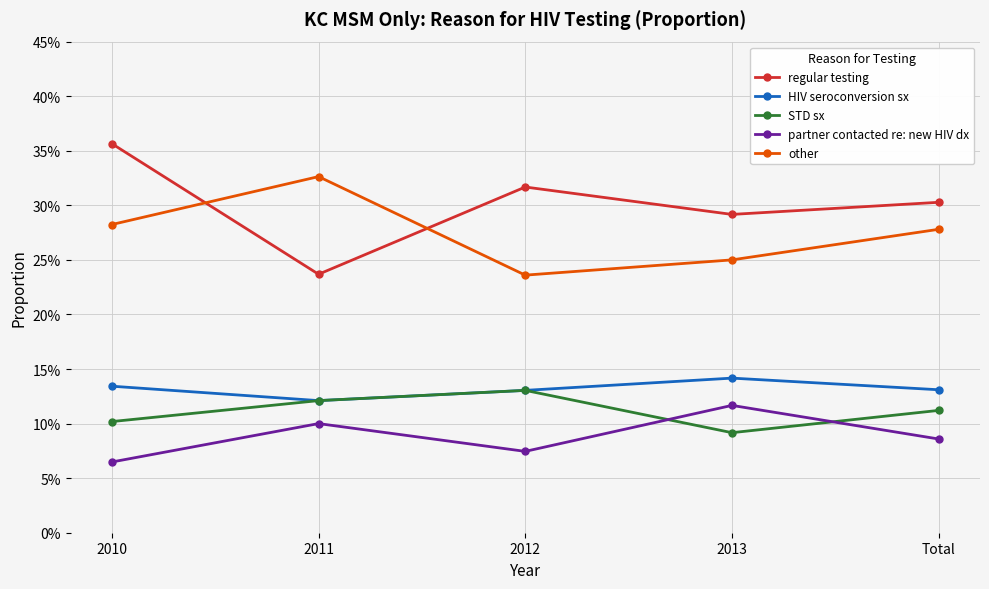

True or false: other has a value of 0.1 at Total.

False